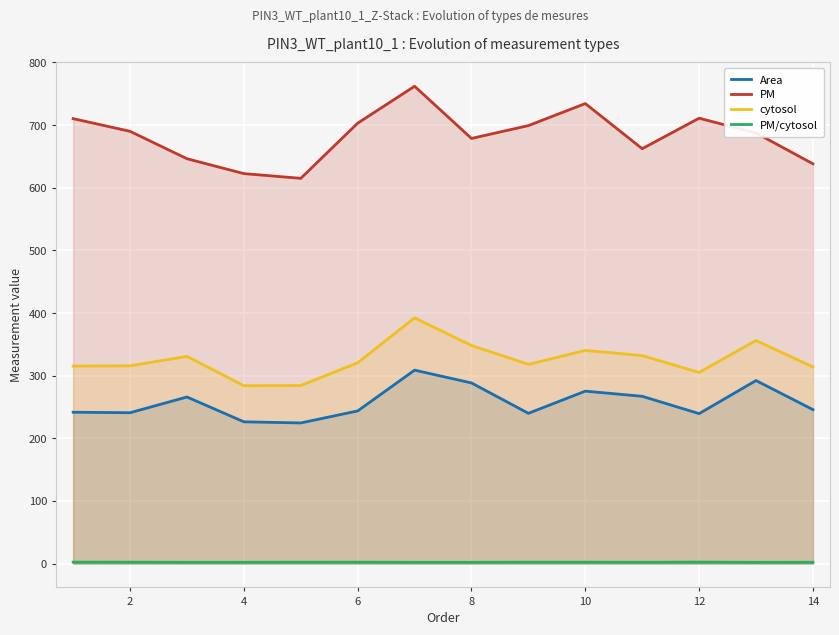

At 6, list the series in order from largest to smallest.

PM, cytosol, Area, PM/cytosol